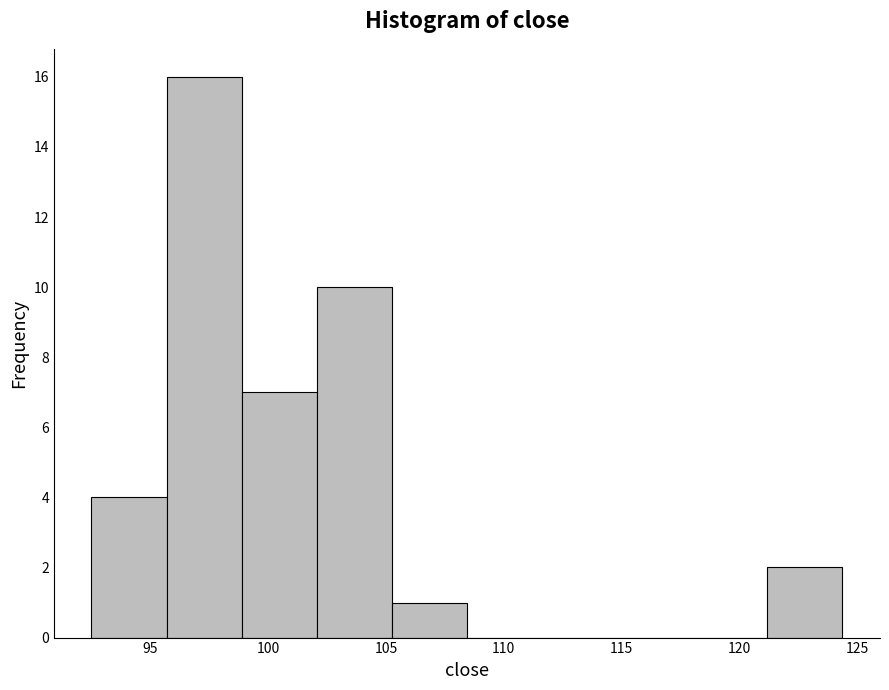

How tall is the bar that spans 121.0 to 124.5 on the x-axis? Neither the bar edges nor the heights are printed on the chart, so give them approximately, as read against the axes.

2